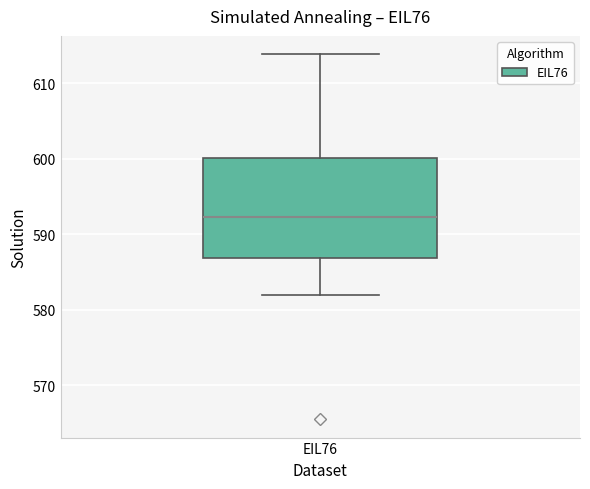

Where does the upper whisker of the box for EIL76 end on the y-axis? The values are not printed on the chart, so give them approximately, as read against the axis.

614